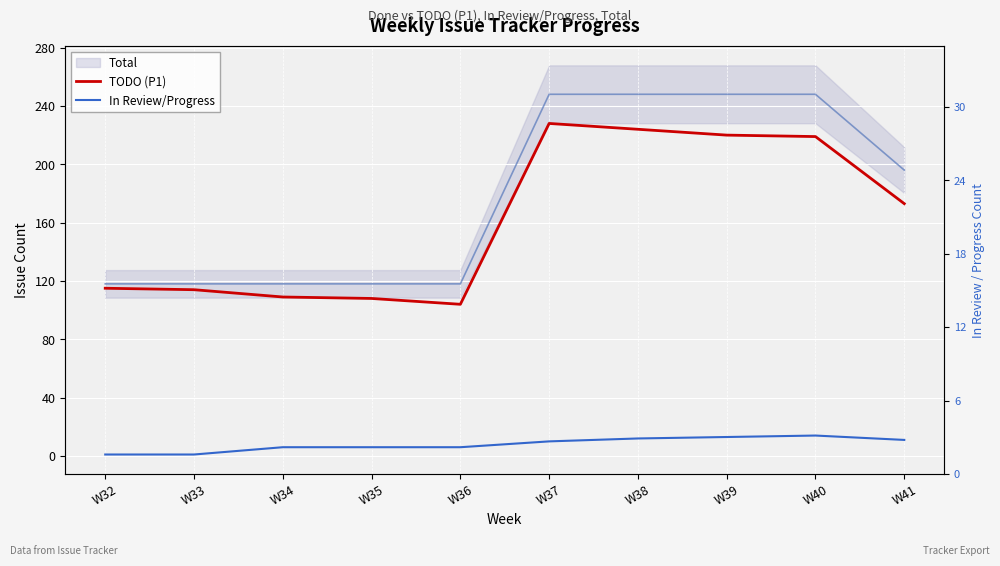

What is the highest value of the TODO (P1) series?

228